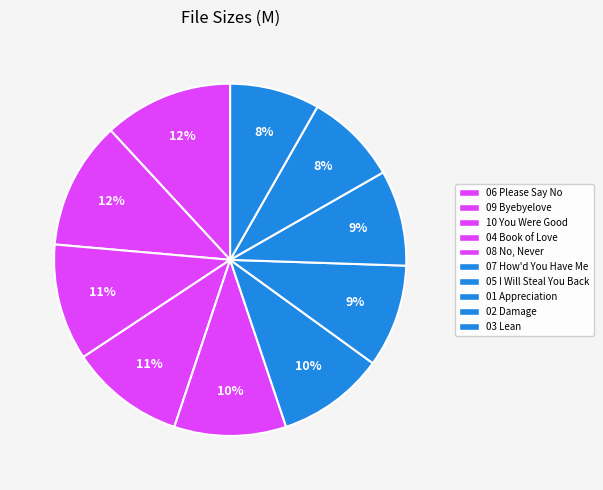

How many segments does this pie chart have?

10